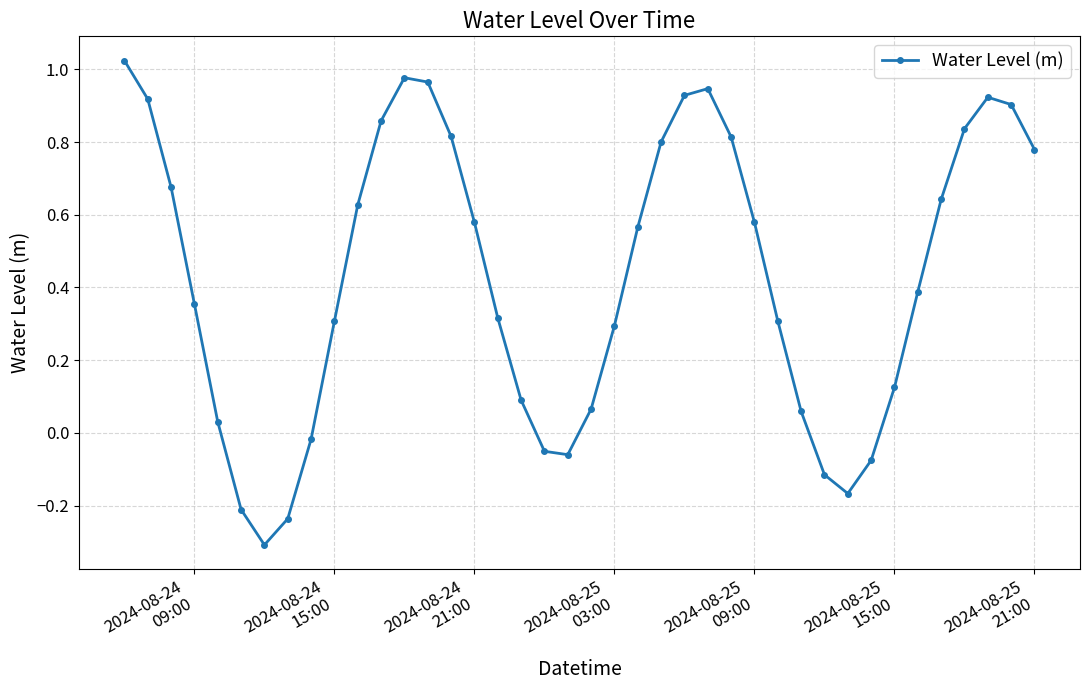

How many points are higher than both their immediate neighbors (excluding endpoints)?

3